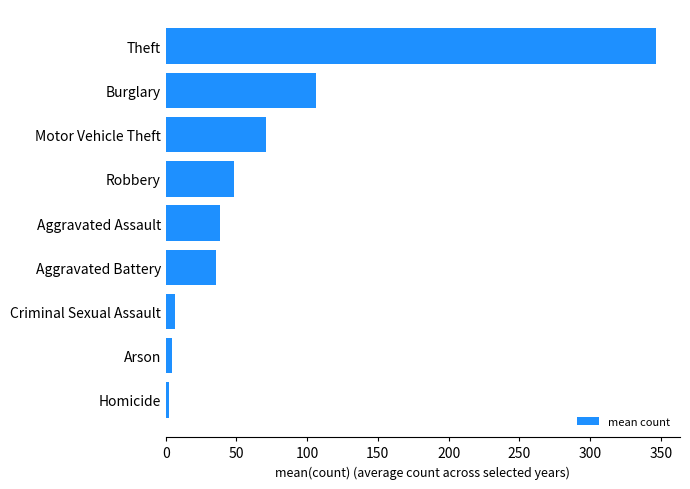

Reading bottom to top, extract all data points from this chart.

Homicide=2.2	Arson=4.2	Criminal Sexual Assault=6.7	Aggravated Battery=35.3	Aggravated Assault=38.7	Robbery=48.0	Motor Vehicle Theft=71.0	Burglary=106.0	Theft=346.3